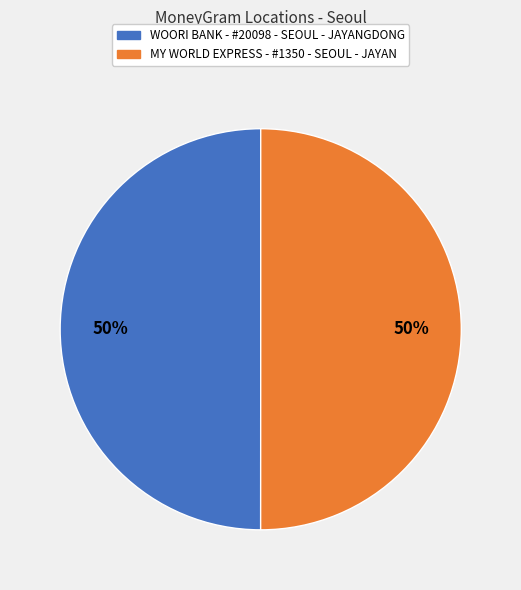

To the nearest percent, what is the combined percentage of MY WORLD EXPRESS - #1350 - SEOUL - JAYAN and WOORI BANK - #20098 - SEOUL - JAYANGDONG?

100%